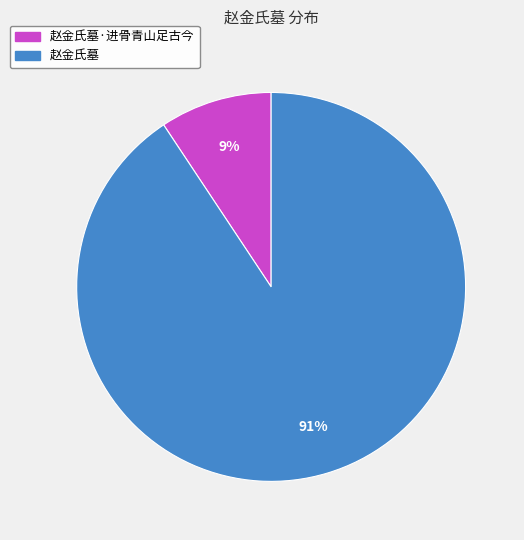

Is there a majority slice in this chart?

Yes